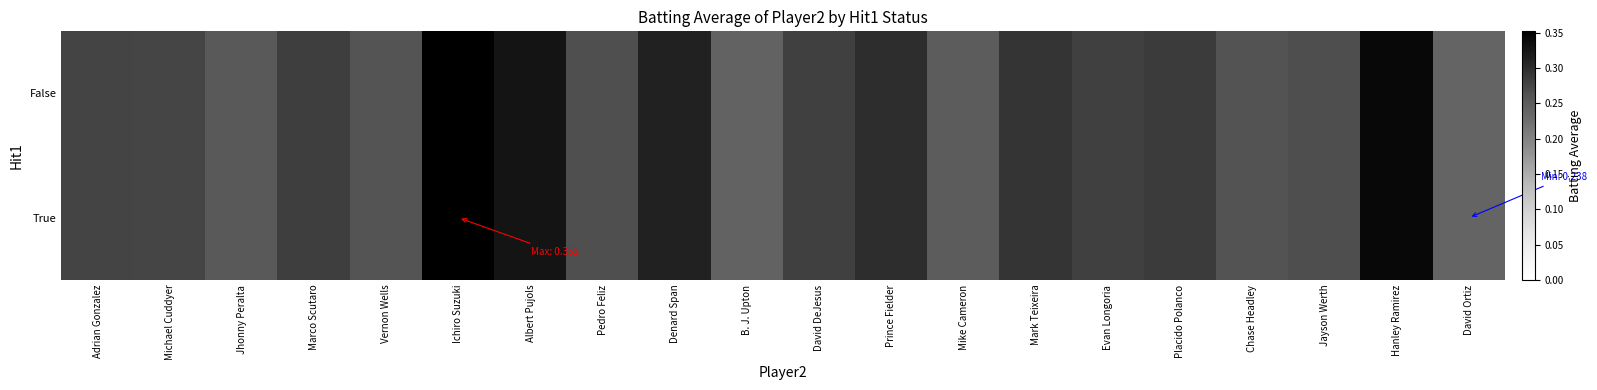

Which series has the largest range (max minus min)?

True